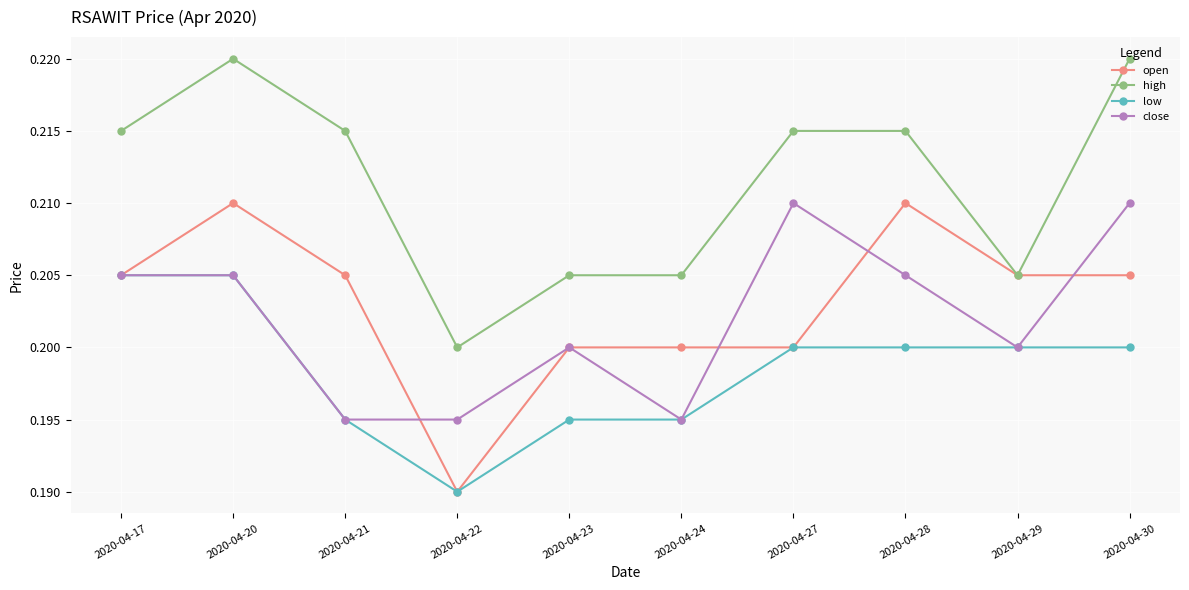

Which series has the largest total across all categories?

high